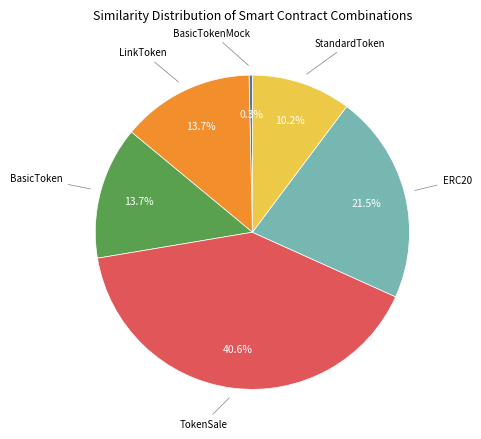

Is there any slice that represents more than half of the pie?

No